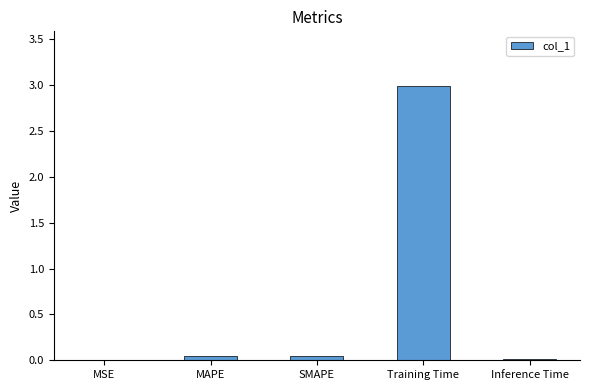

What is the maximum value shown in the chart?

3.0